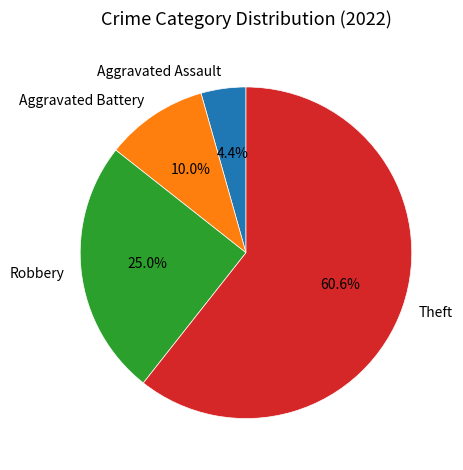

Between Aggravated Battery and Robbery, which is larger?

Robbery